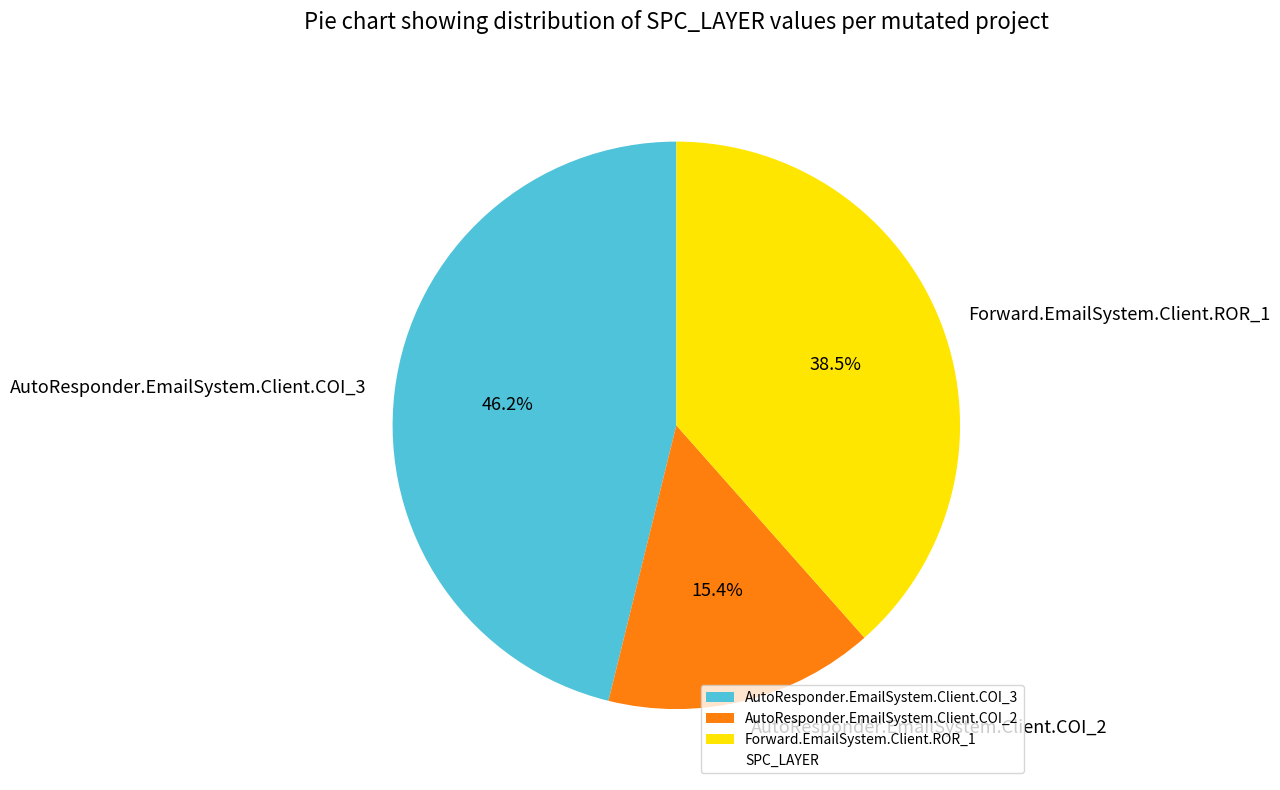

Is the sum of Forward.EmailSystem.Client.ROR_1 and AutoResponder.EmailSystem.Client.COI_3 greater than half?

Yes